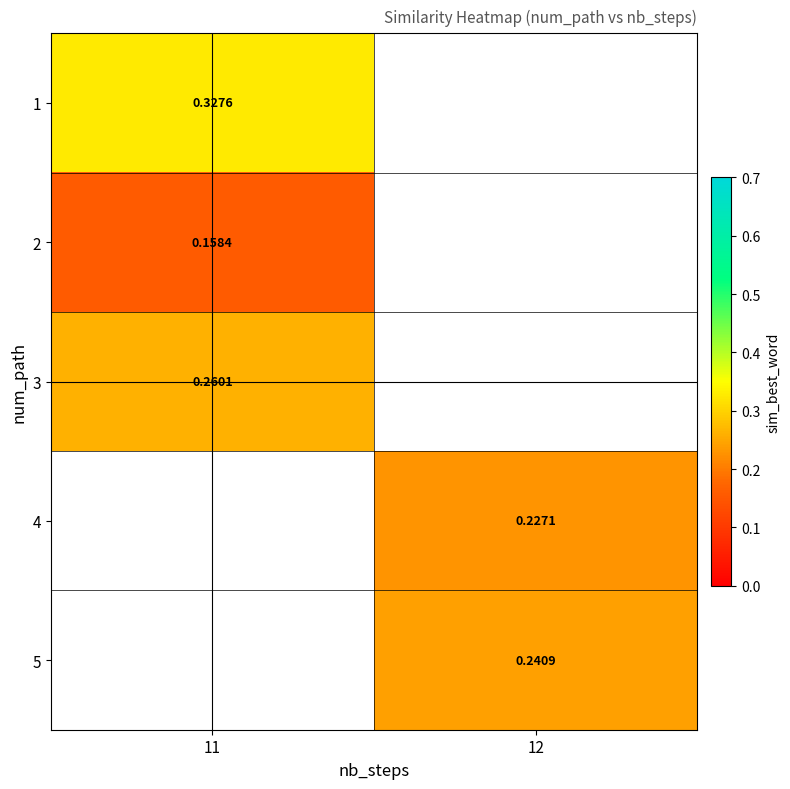

Is the value of 3 at 11 greater than the value of 1 at 11?

No